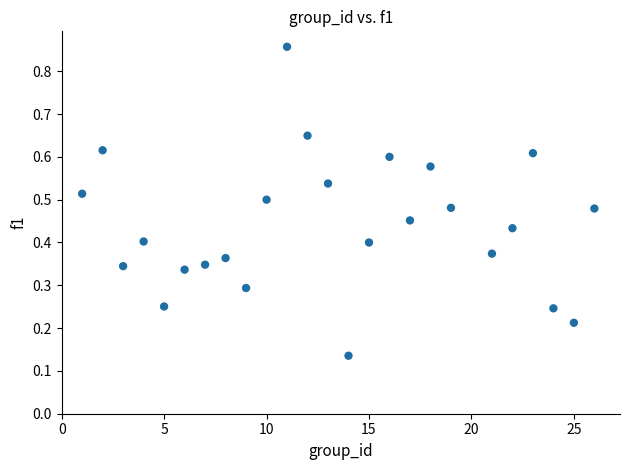

What is the range of X values (max minus min)?

25.0